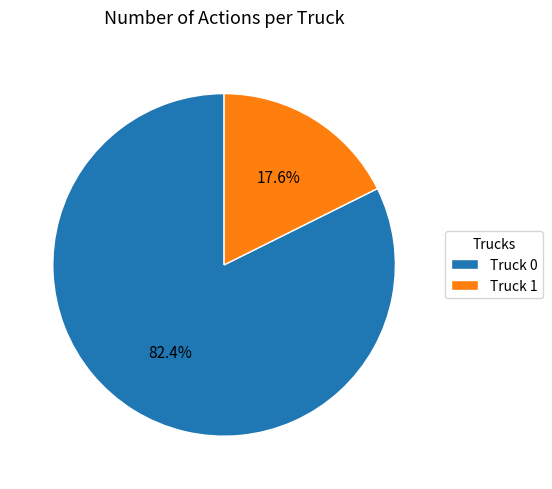

Rank the categories by value from highest to lowest.

Truck 0, Truck 1